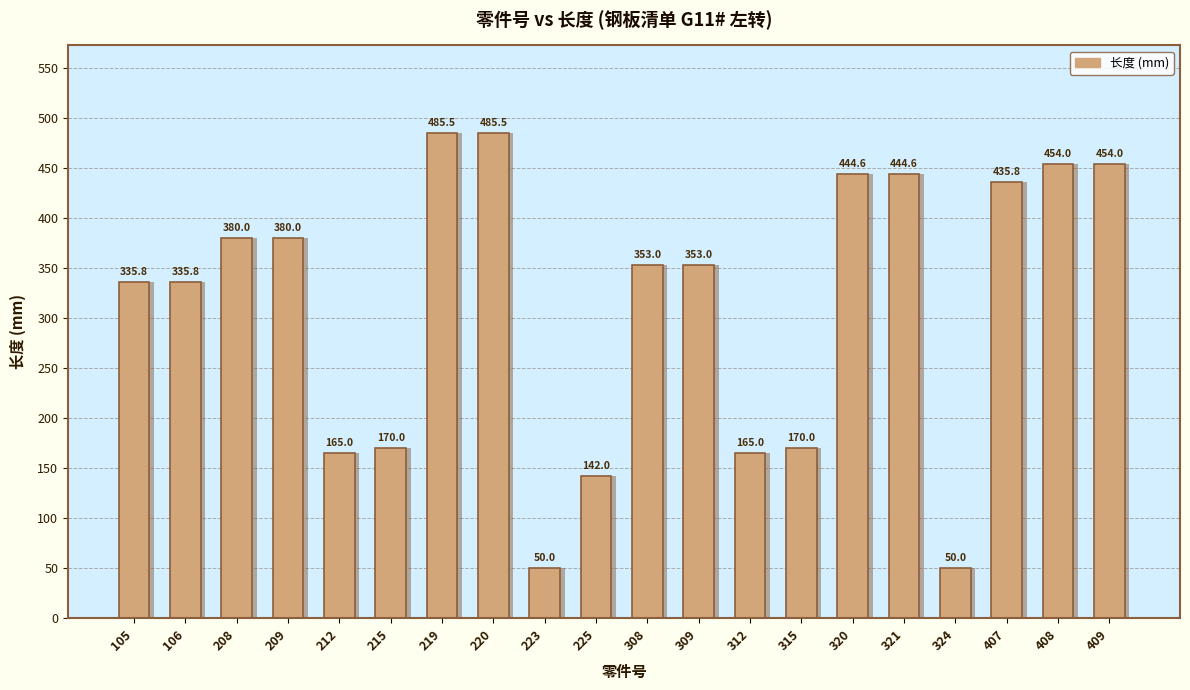

How many distinct data groups are displayed?

1